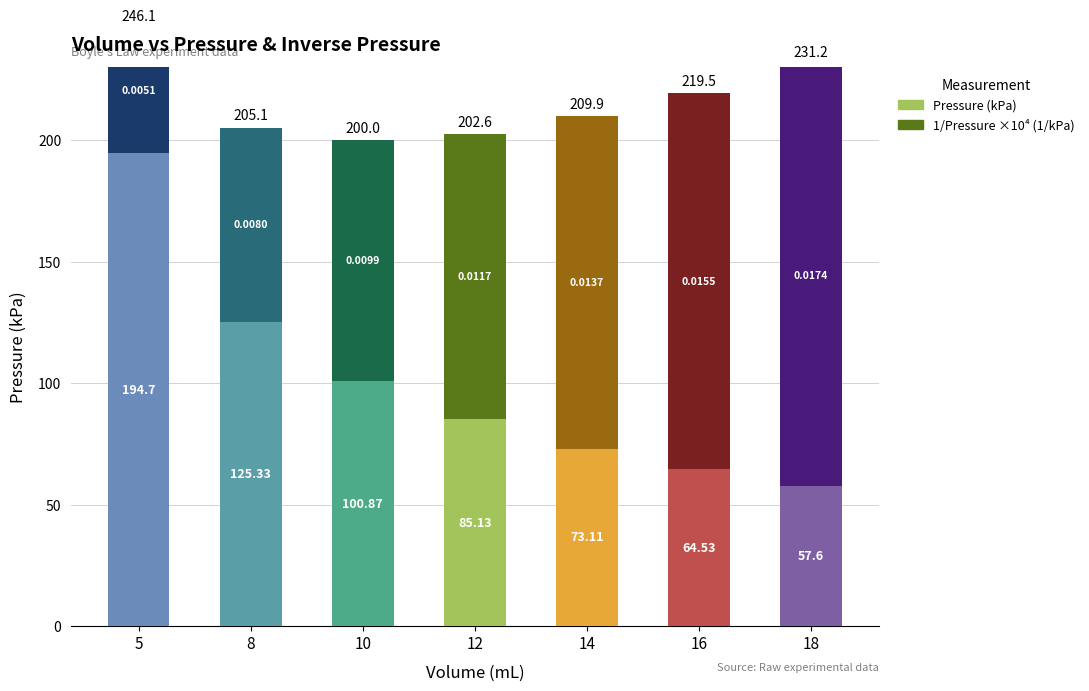

Between 10 and 12, which series saw the biggest shift?

Pressure (kPa)